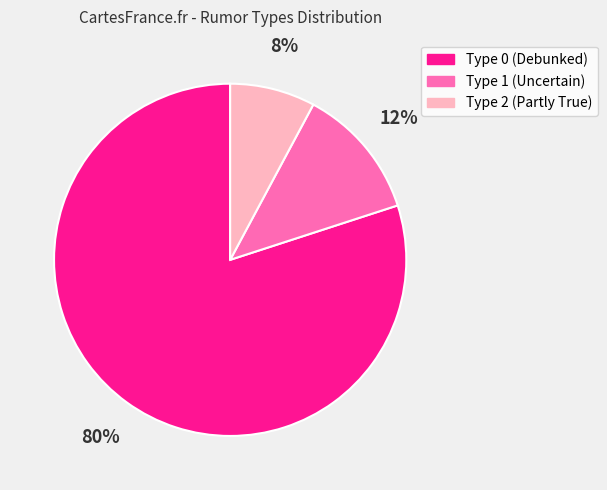

Which has a higher value, Type 2 (Partly True) or Type 1 (Uncertain)?

Type 1 (Uncertain)